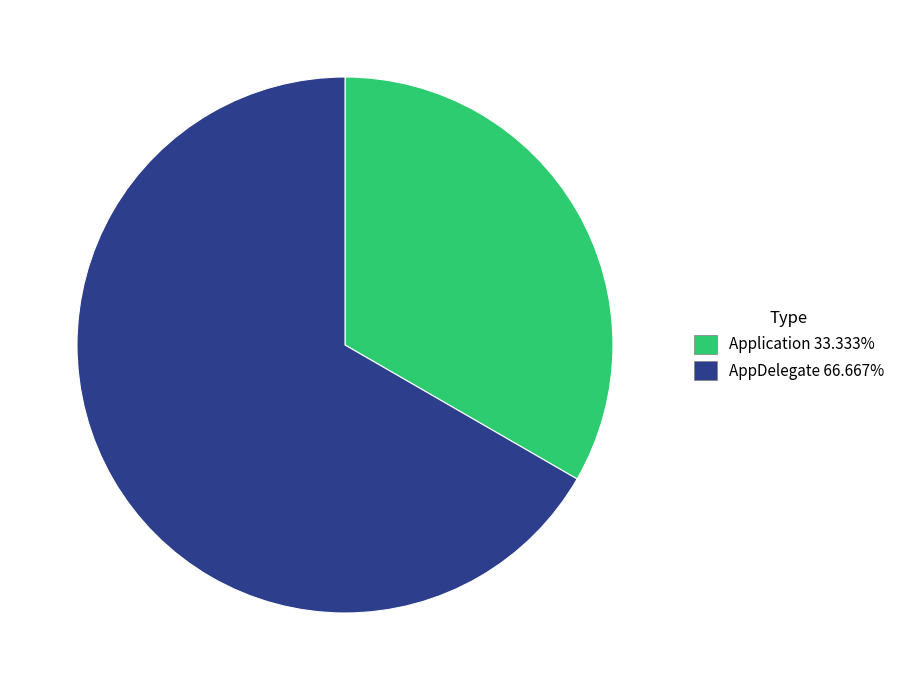

Rank the categories by value from lowest to highest.

Application, AppDelegate